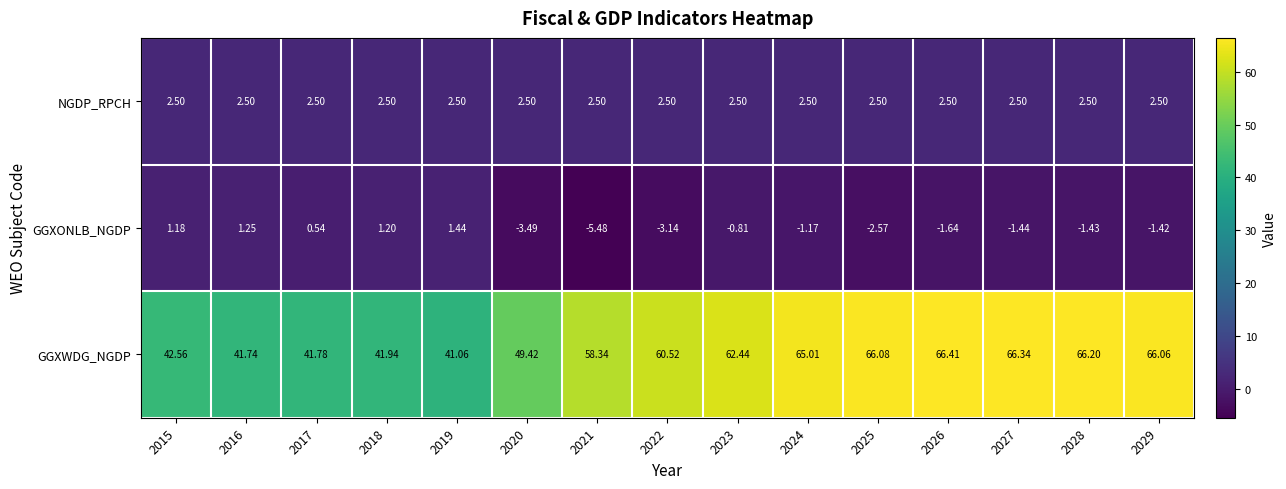

Which series has the largest total across all categories?

GGXWDG_NGDP